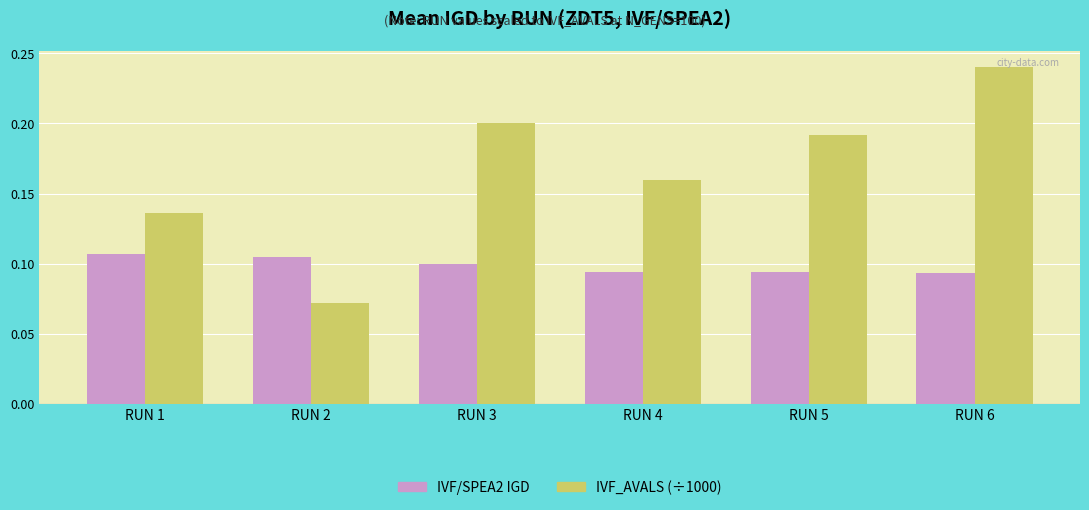

The value of IVF_AVALS (÷1000) at RUN 4 is 0.3. True or false?

False